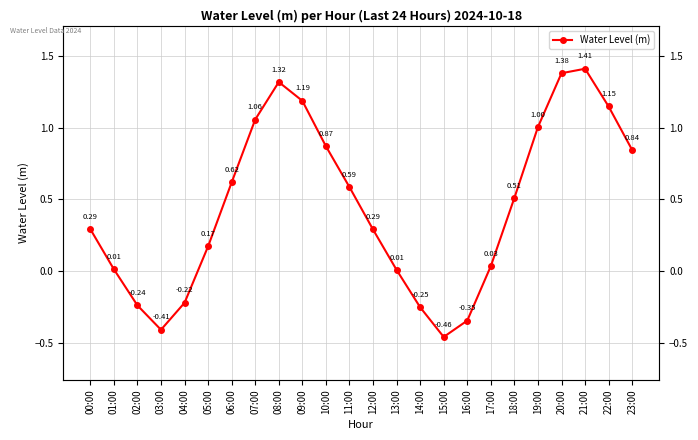

At which category does the chart reach its minimum across all series?

15:00